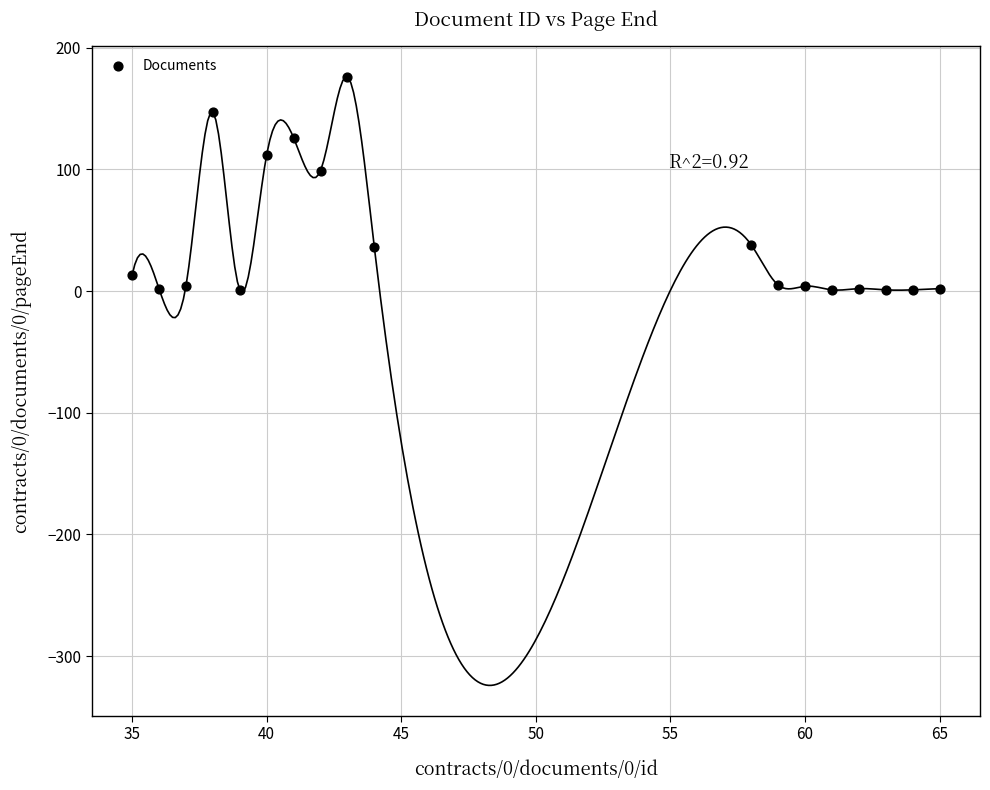

What Y value in the scatter plot is closest to 88?

99